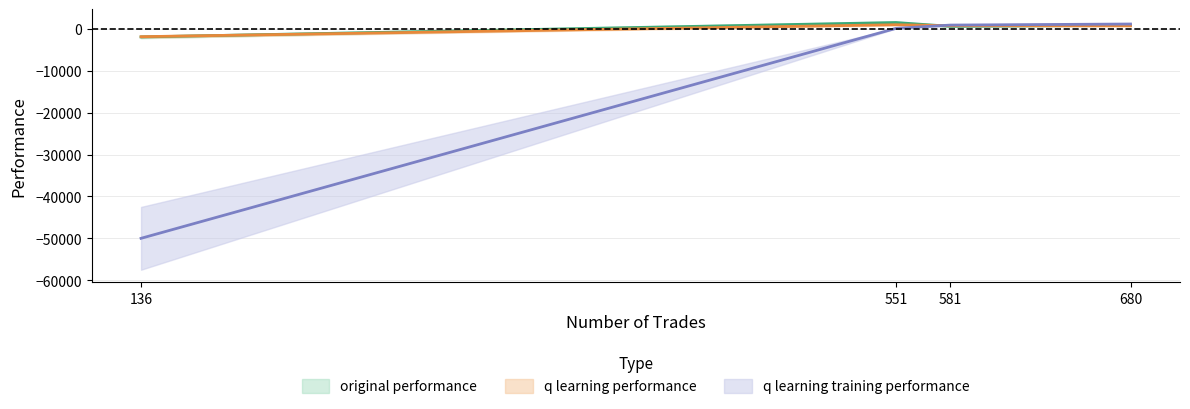

What is the sum of the q learning performance values at 136 and 551?

-821.0